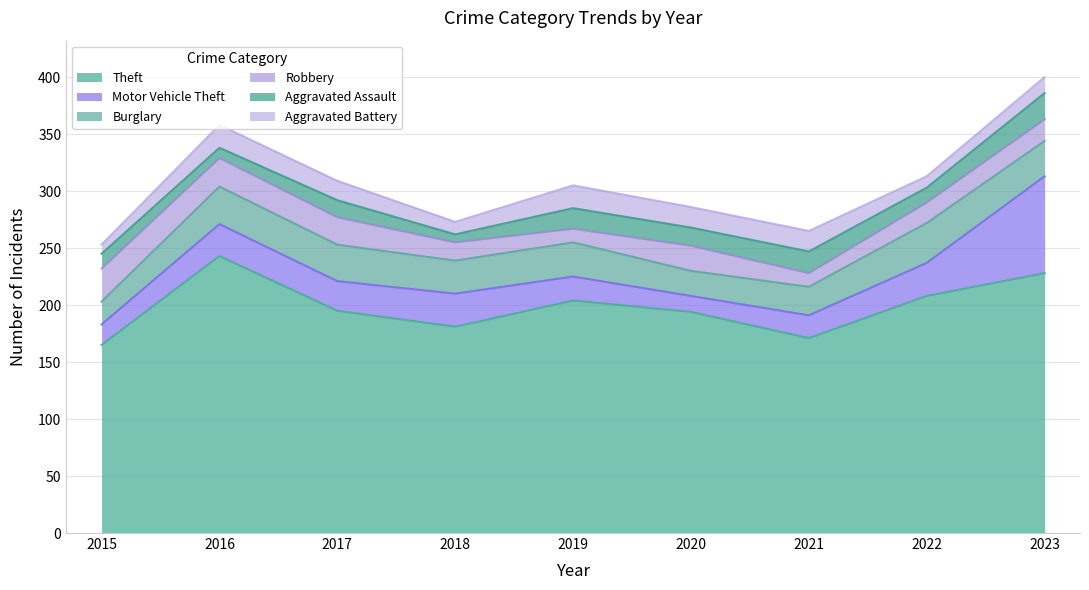

What is the sum of the Burglary values at 2023 and 2015?

51